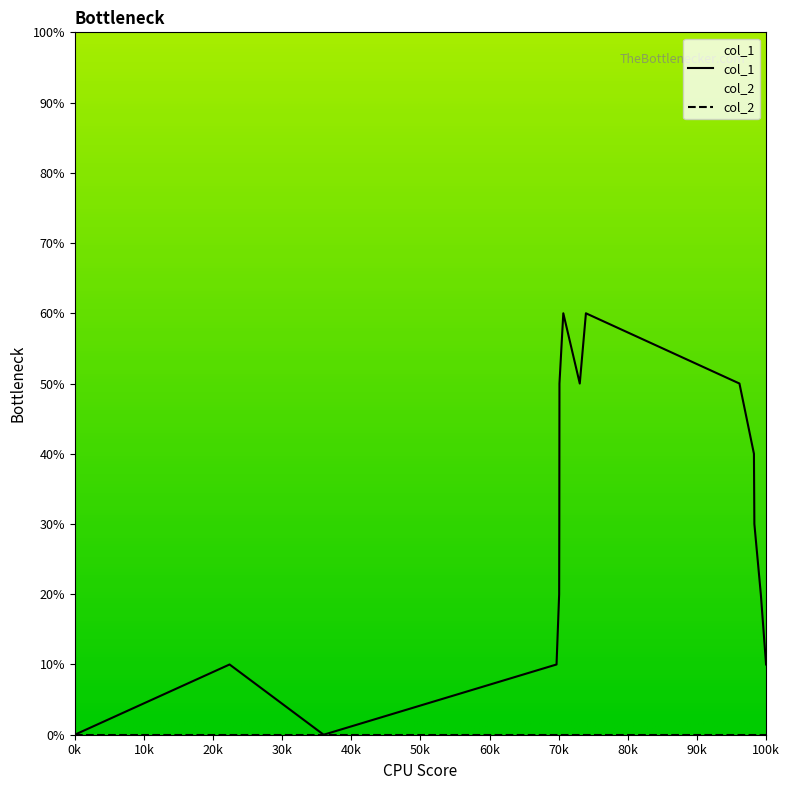

Does the chart display data point markers on the line(s)?

No